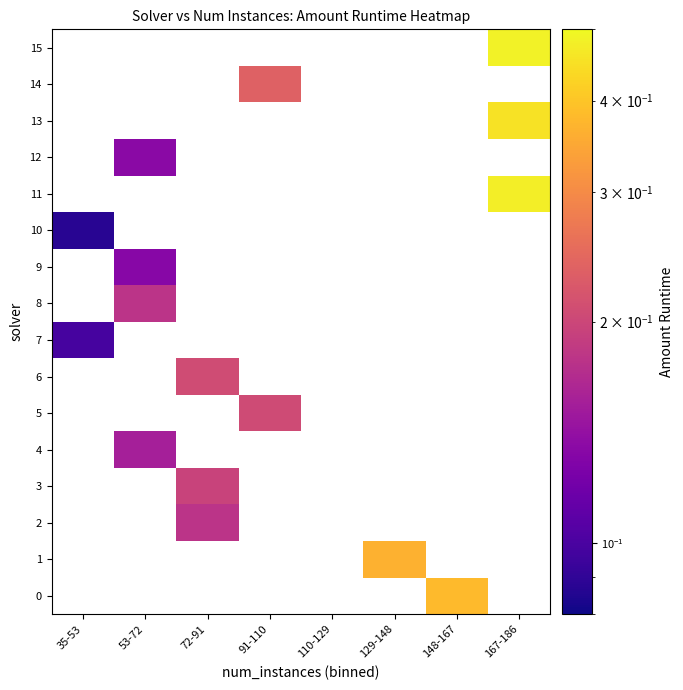

What is the minimum value for 10?

0.1